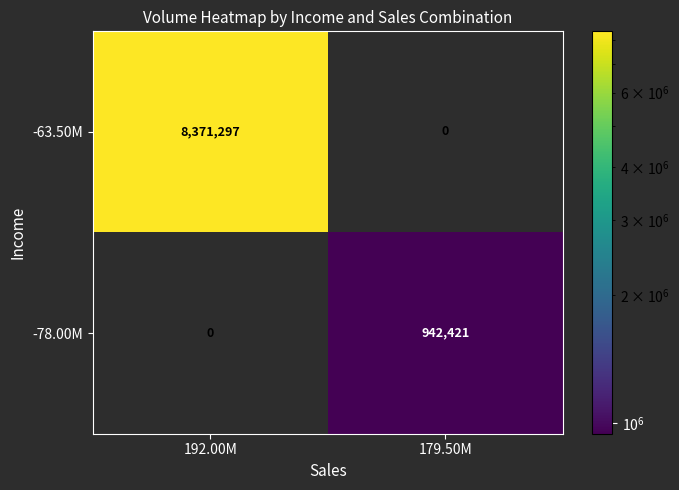

At 192.00M, list the series in order from largest to smallest.

-63.50M, -78.00M